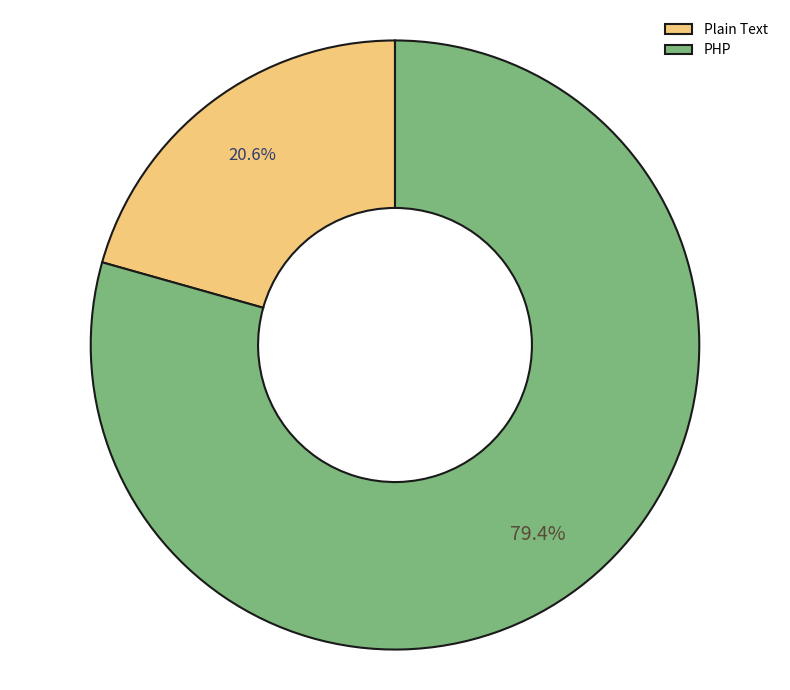

Rank the categories by value from highest to lowest.

PHP, Plain Text